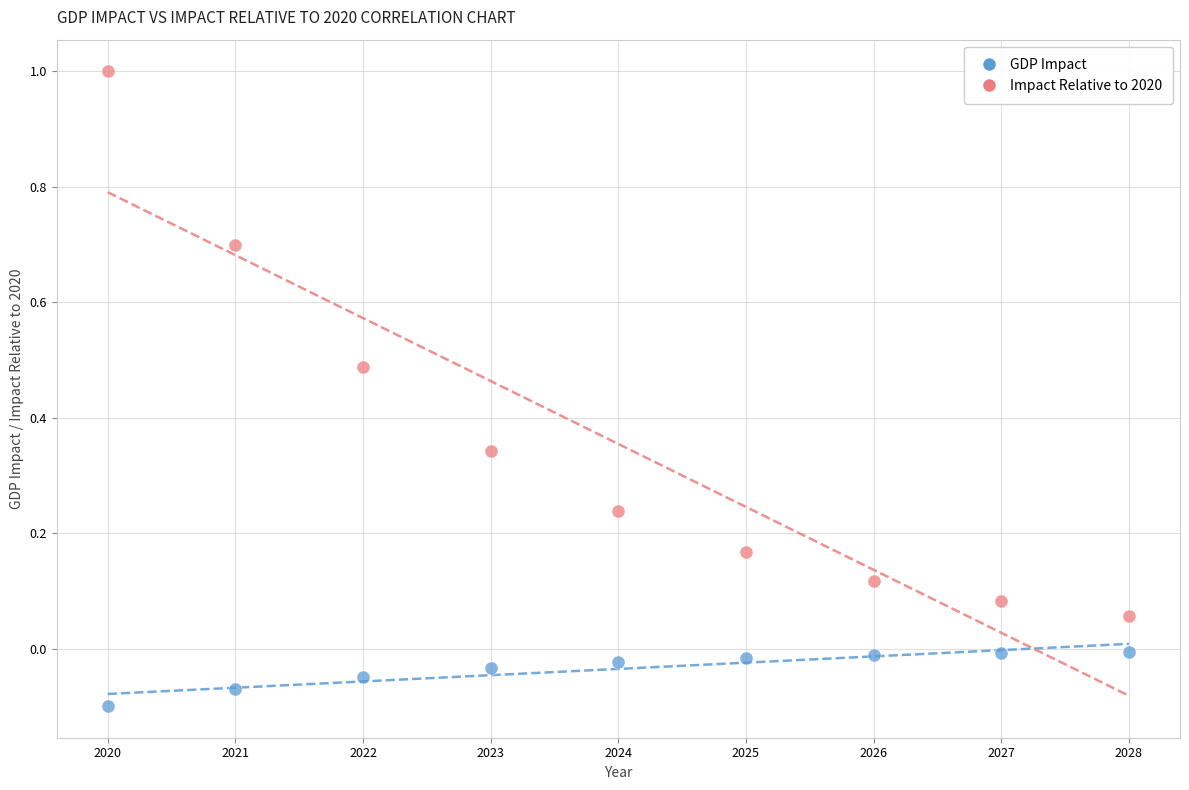

Which series reaches the minimum Y coordinate?

GDP Impact